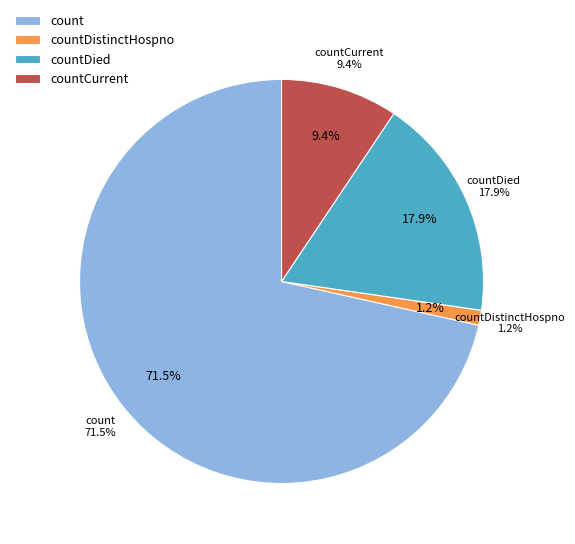

Does count represent more than half of the total?

Yes